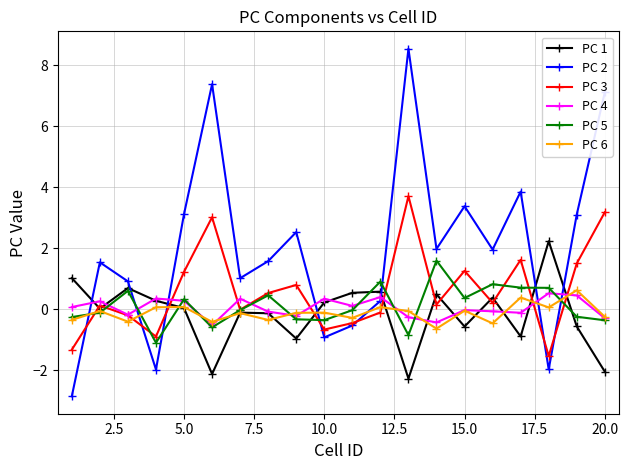

Which series has the largest total across all categories?

PC 2